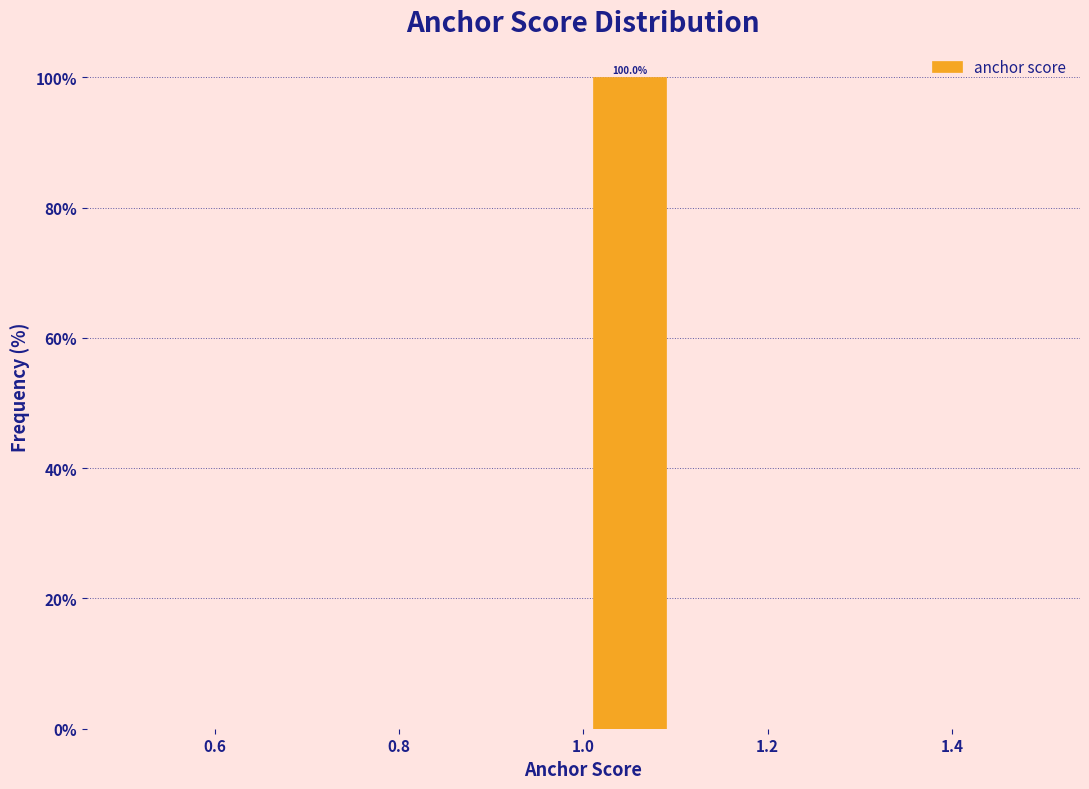

Over which range of the x-axis is the bar tallest?

1.0 to 1.1